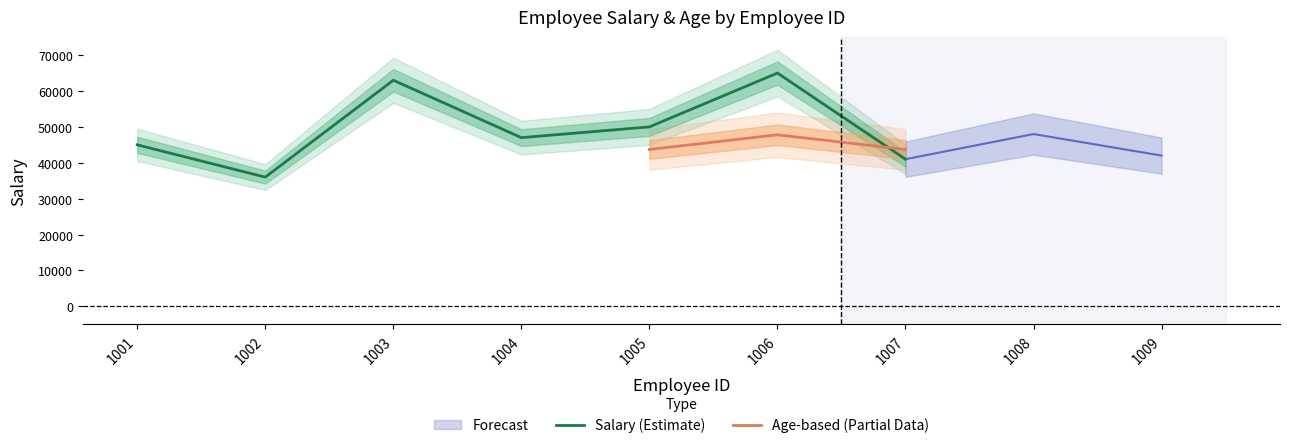

Rank the series by their average value, from highest to lowest.

Salary, Age